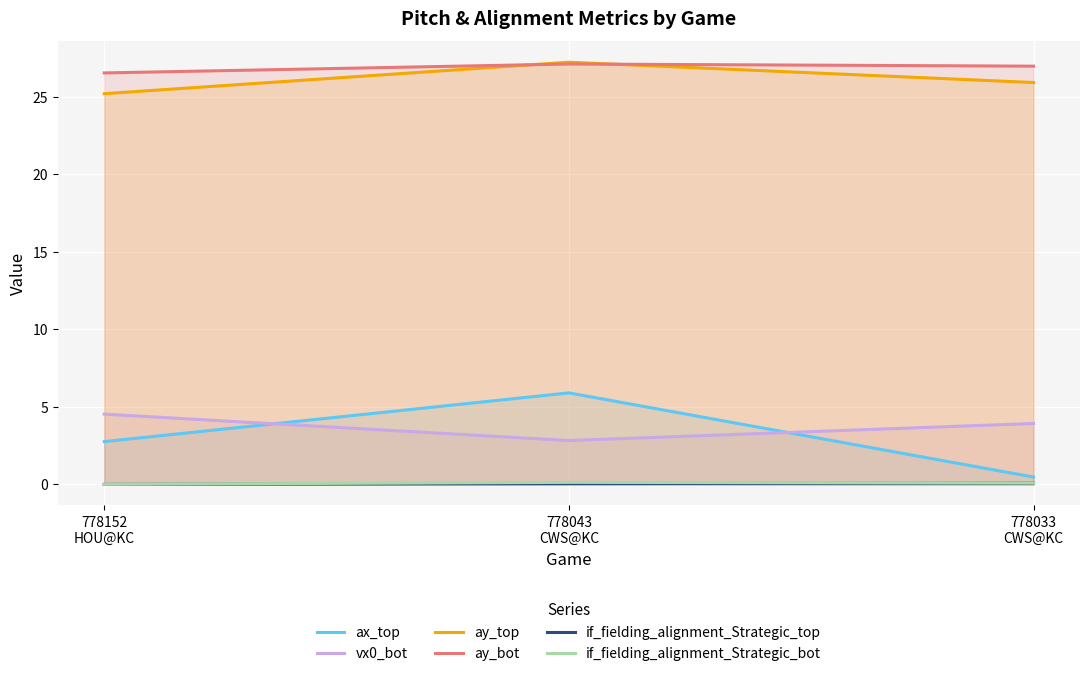

What position from the right is 778043
CWS@KC?

2